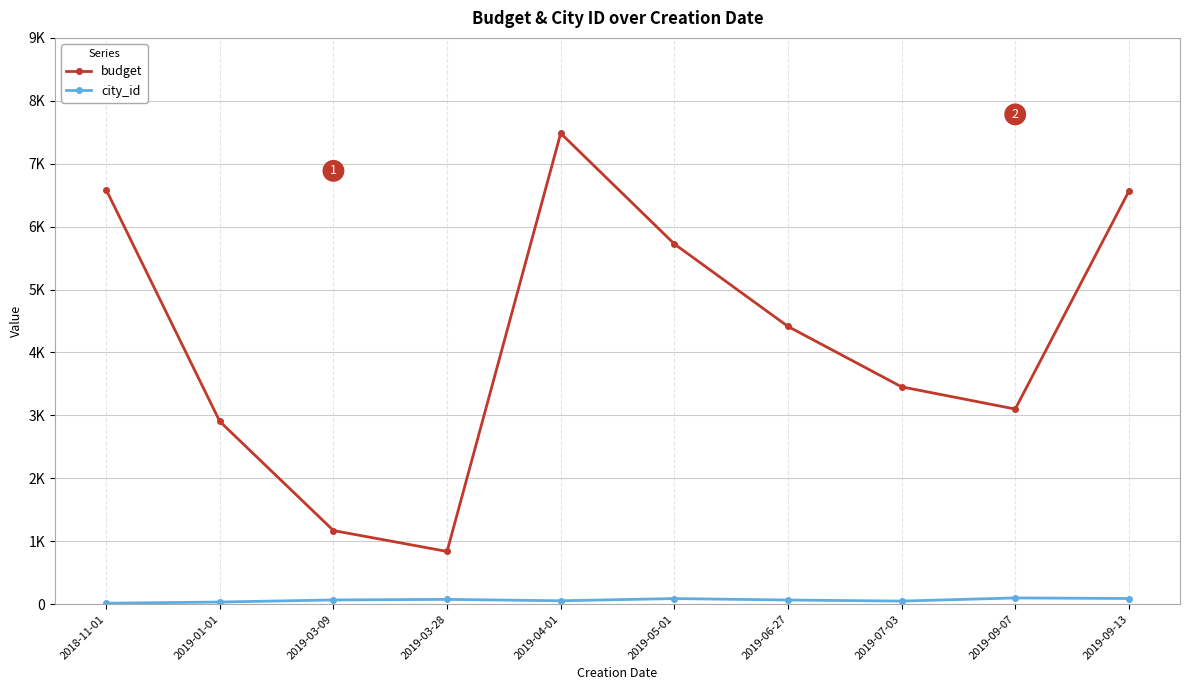

Does the chart have visible grid lines?

Yes